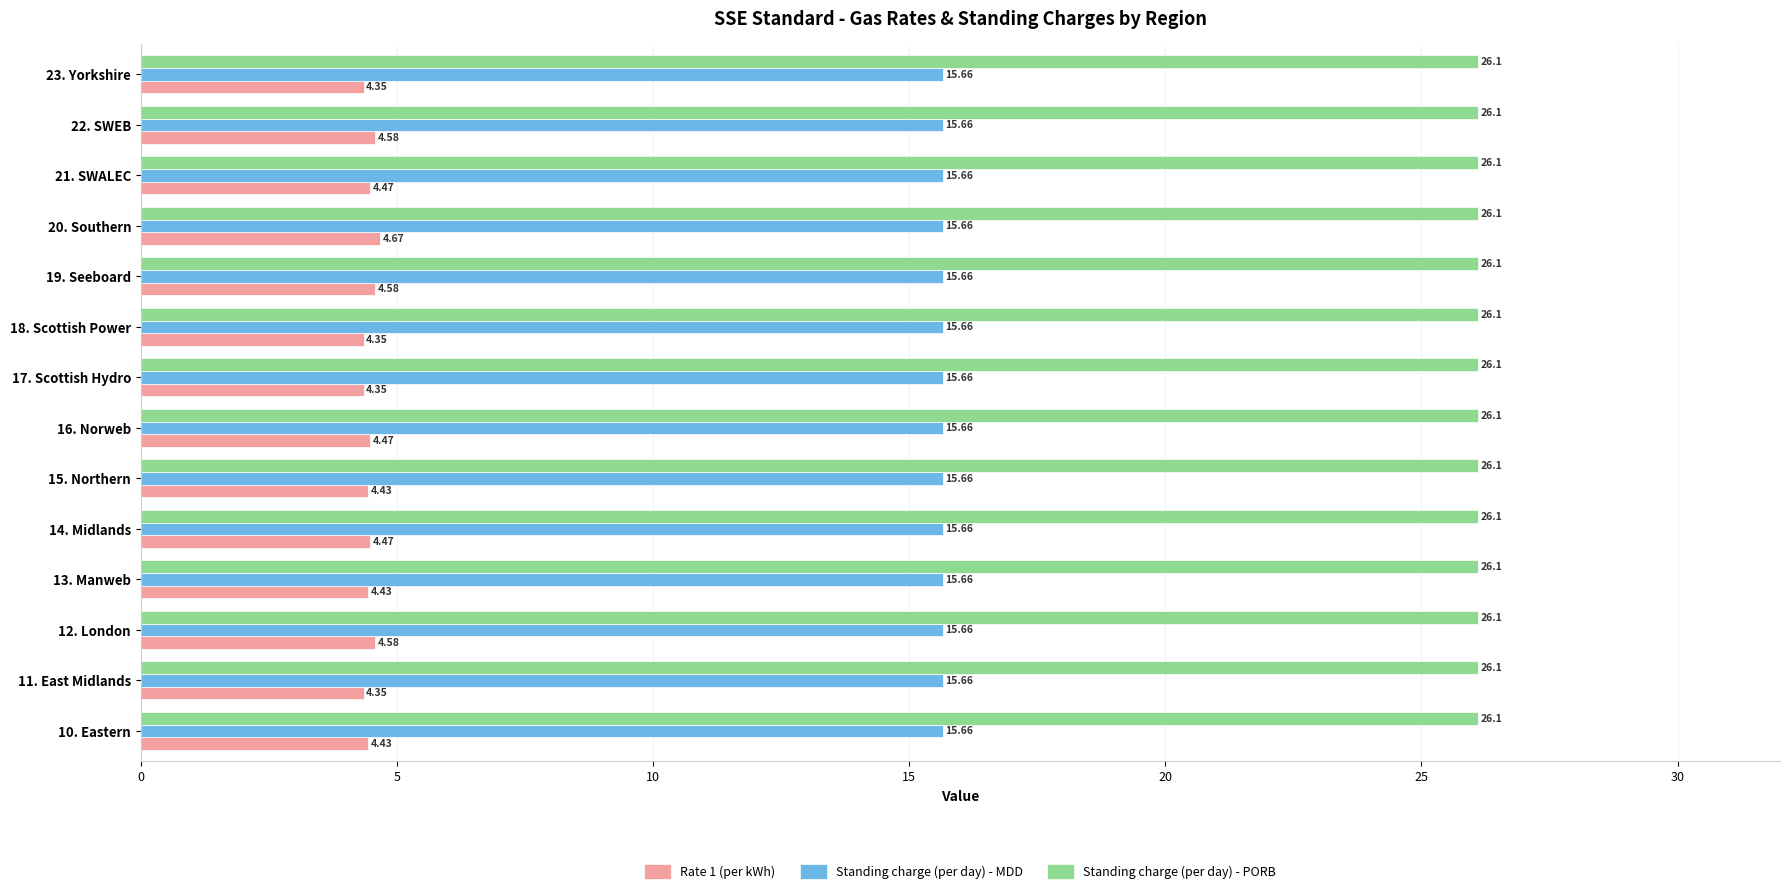

What is the greatest value displayed?

26.1